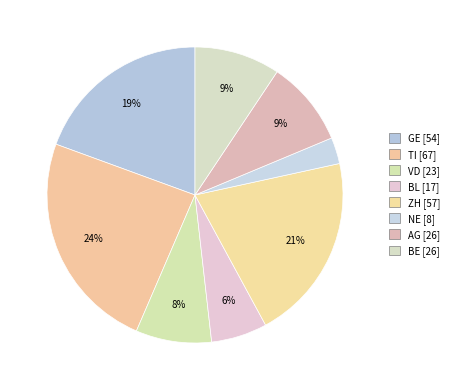

What percentage is NOT represented by GE?

80.6%